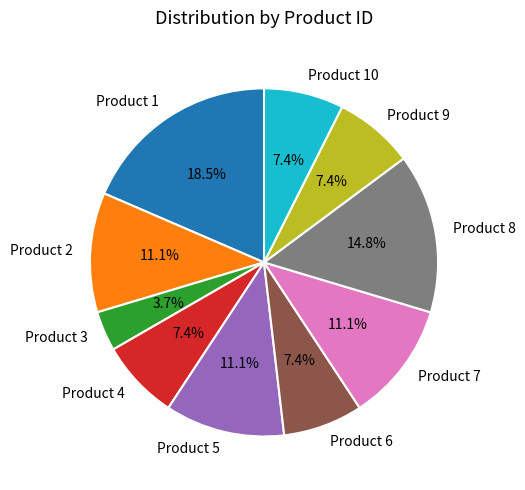

What percentage is NOT represented by Product 6?

92.6%